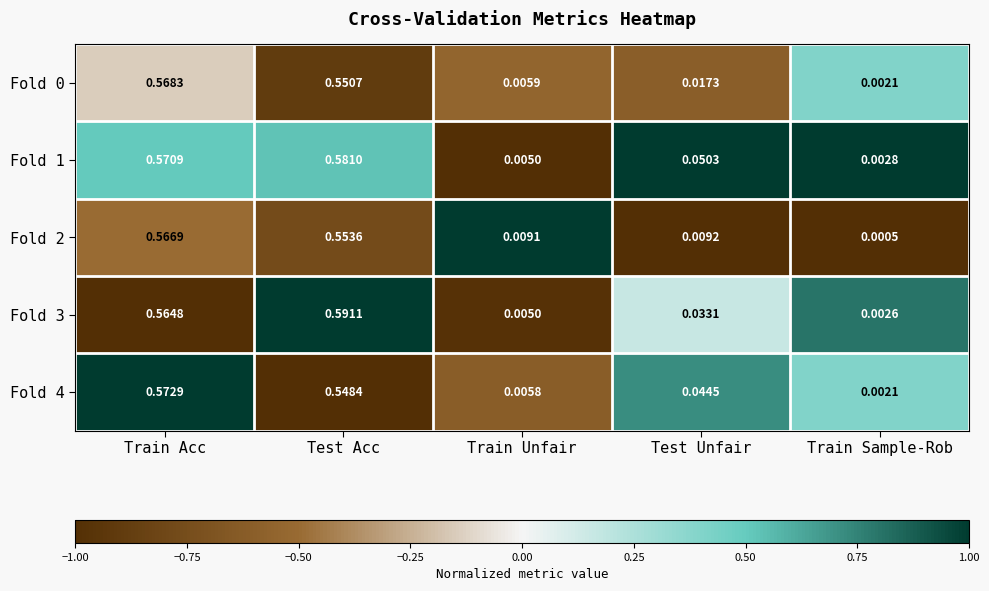

At which label is Fold 3 closest to 0?

Train Sample-Rob